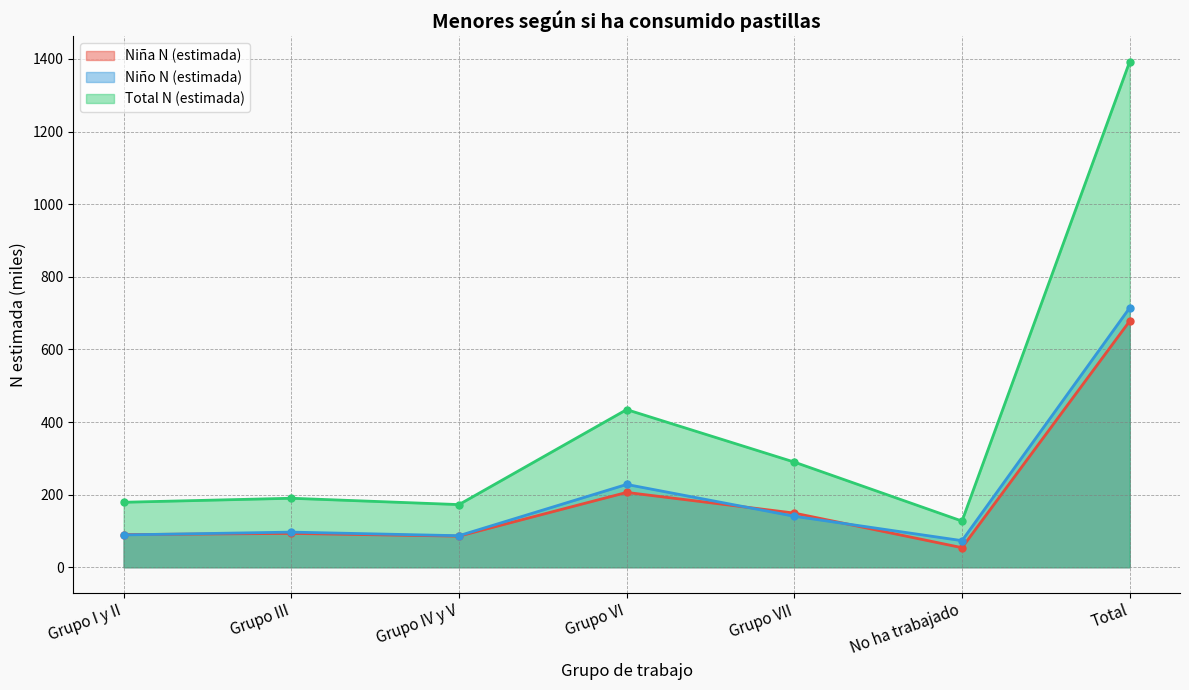

Does the chart have visible grid lines?

Yes